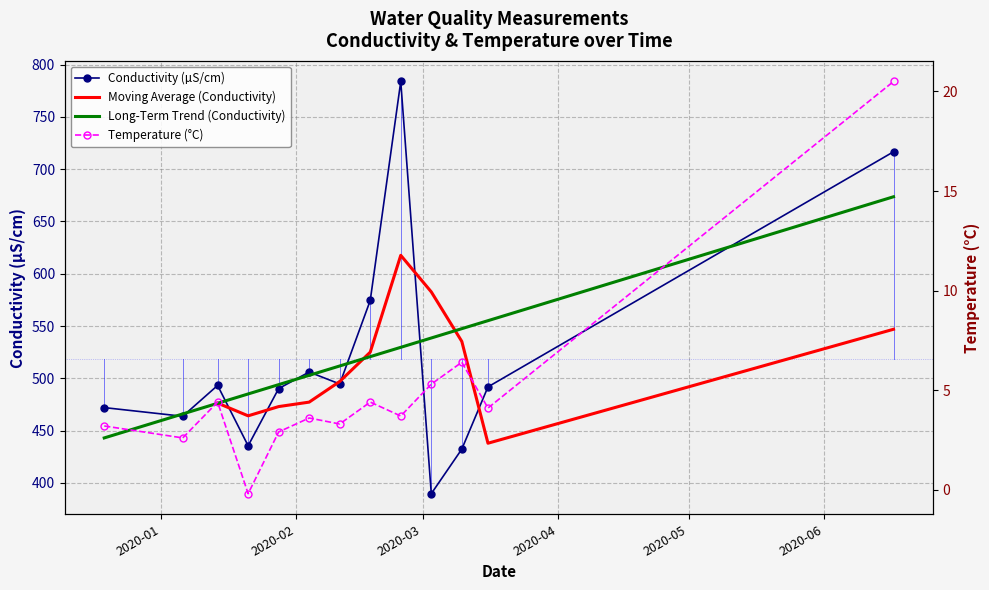

What is the difference between the highest and lowest values at 2020-02-18?

570.0